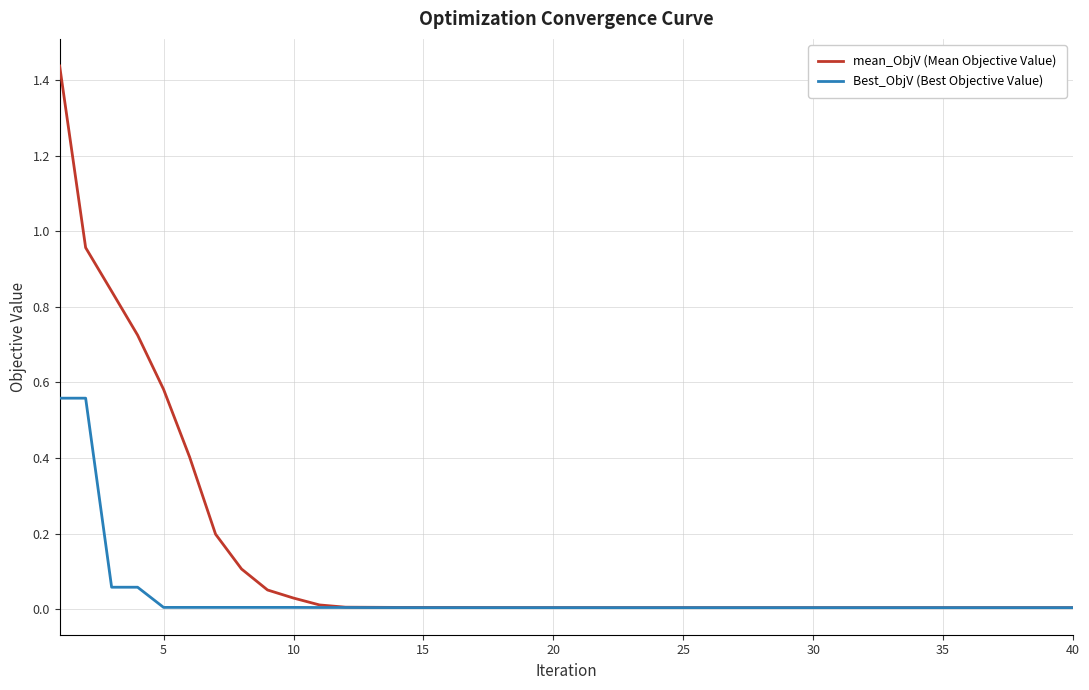

Which series has the widest spread of values?

mean_ObjV (Mean Objective Value)